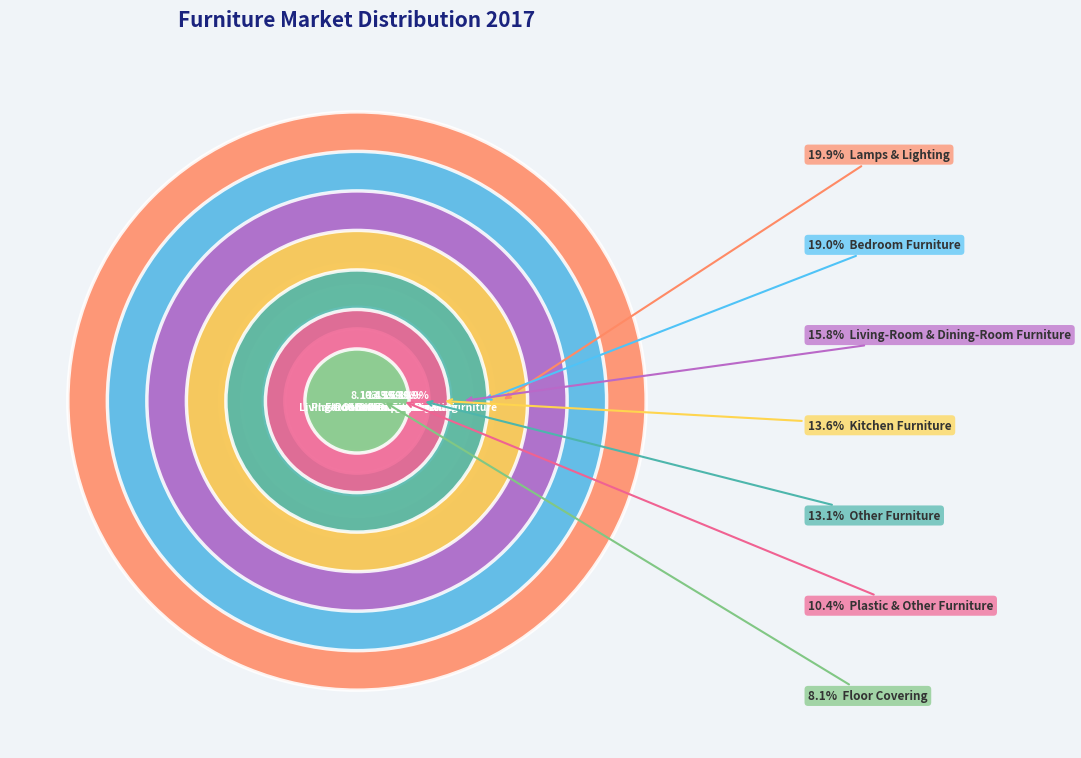

Do Living-Room & Dining-Room Furniture and Kitchen Furniture together represent more than half of the pie?

No